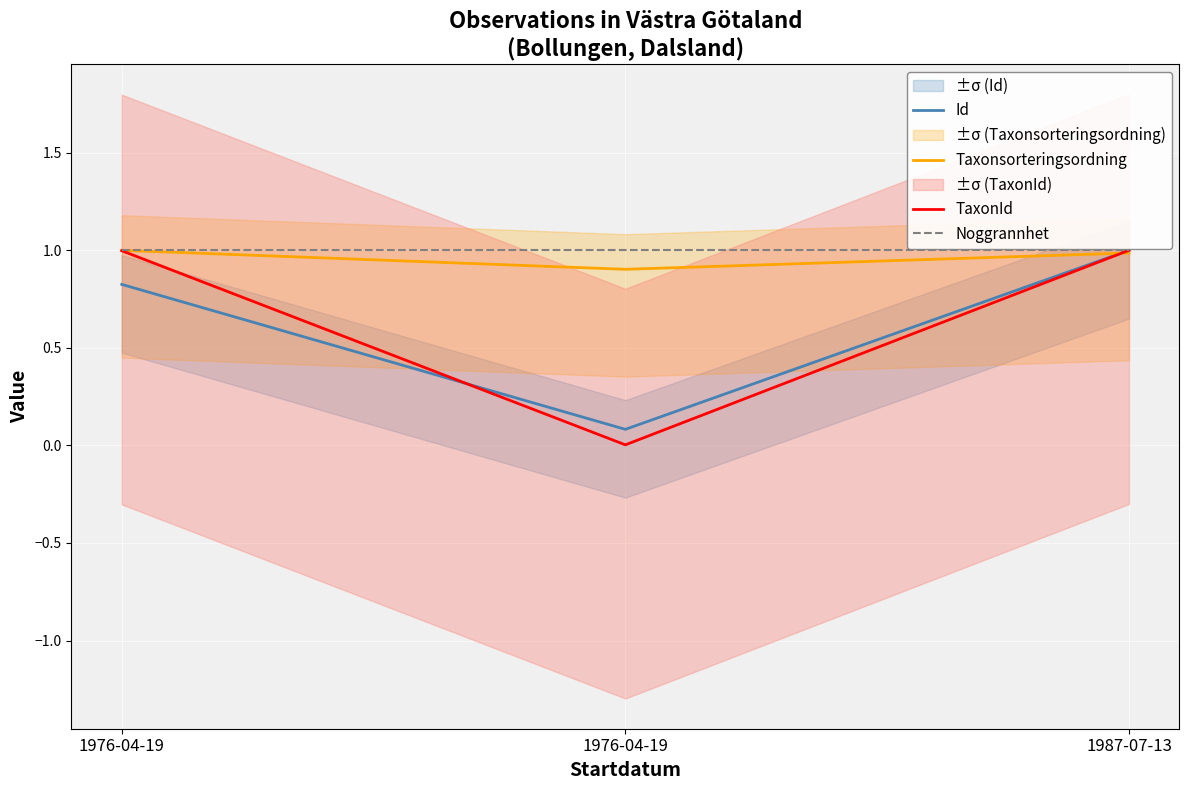

What is the approximate value of Noggrannhet at 1976-04-19?

1.0